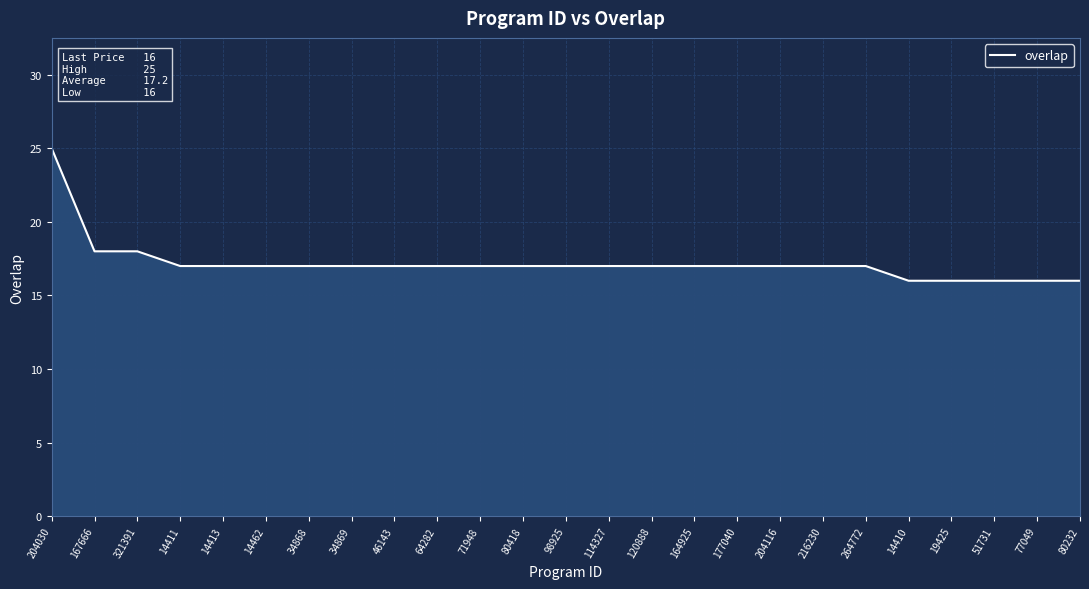

What is the average value?

17